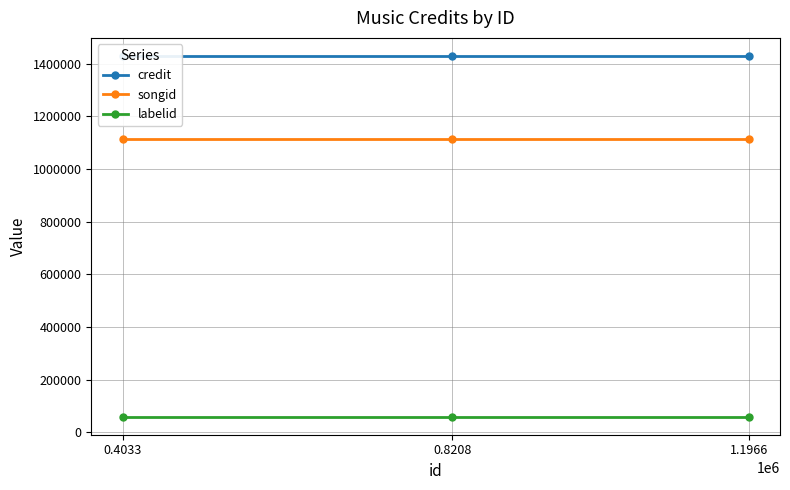

How many lines are shown in the chart?

3